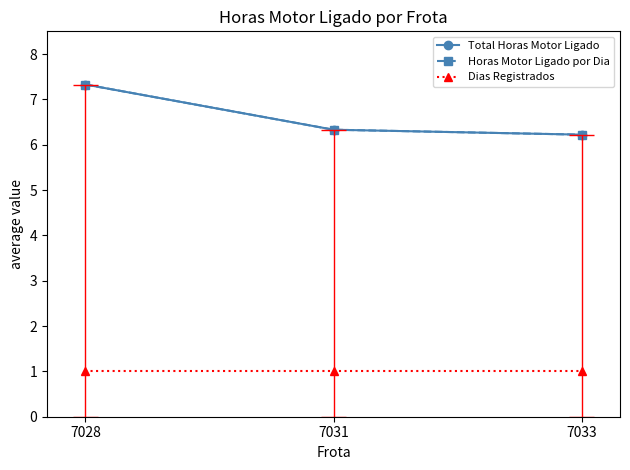

What is the value of the Dias Registrados point at the 2nd from the left?

1.0